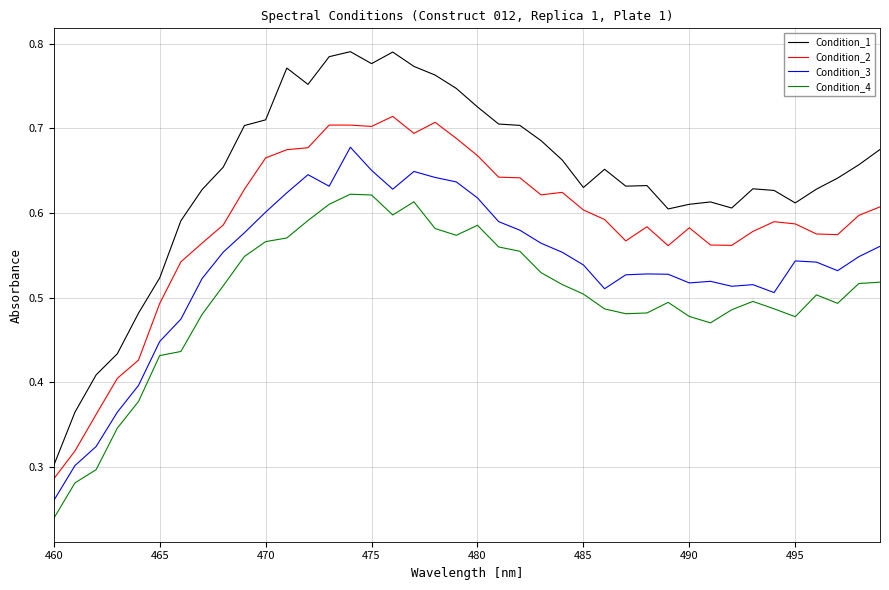

Which series has the largest total across all categories?

Condition_1